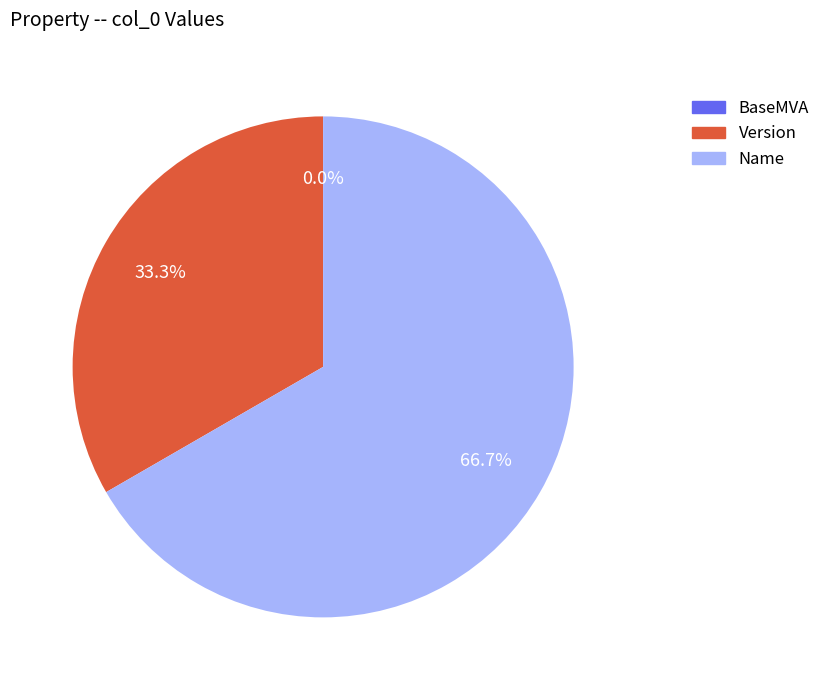

Is it true that BaseMVA is 0% of the pie?

True